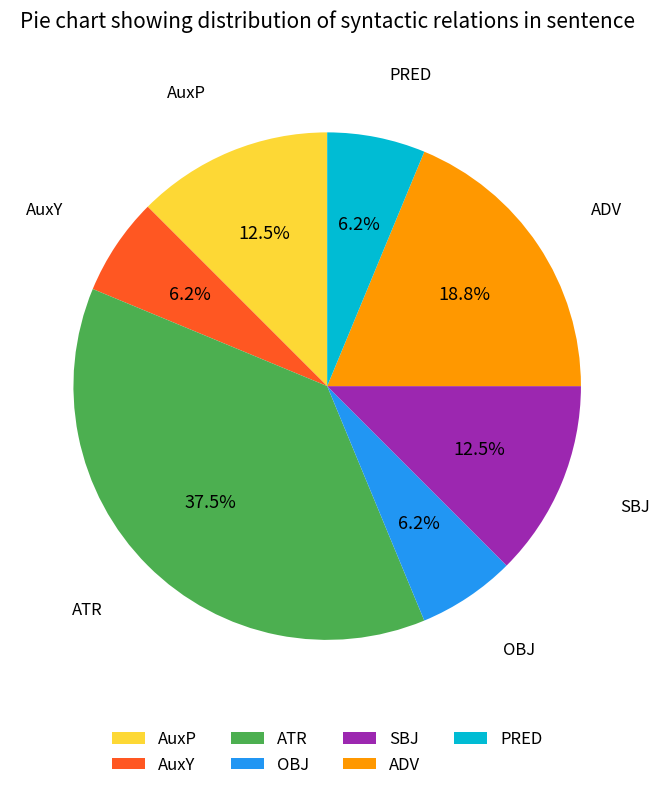

What percentage is NOT represented by ATR?

62.5%